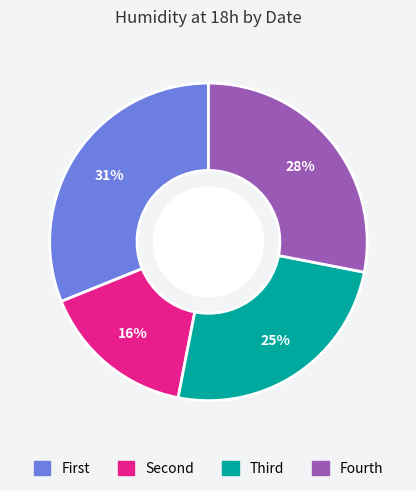

Is there a majority slice in this chart?

No